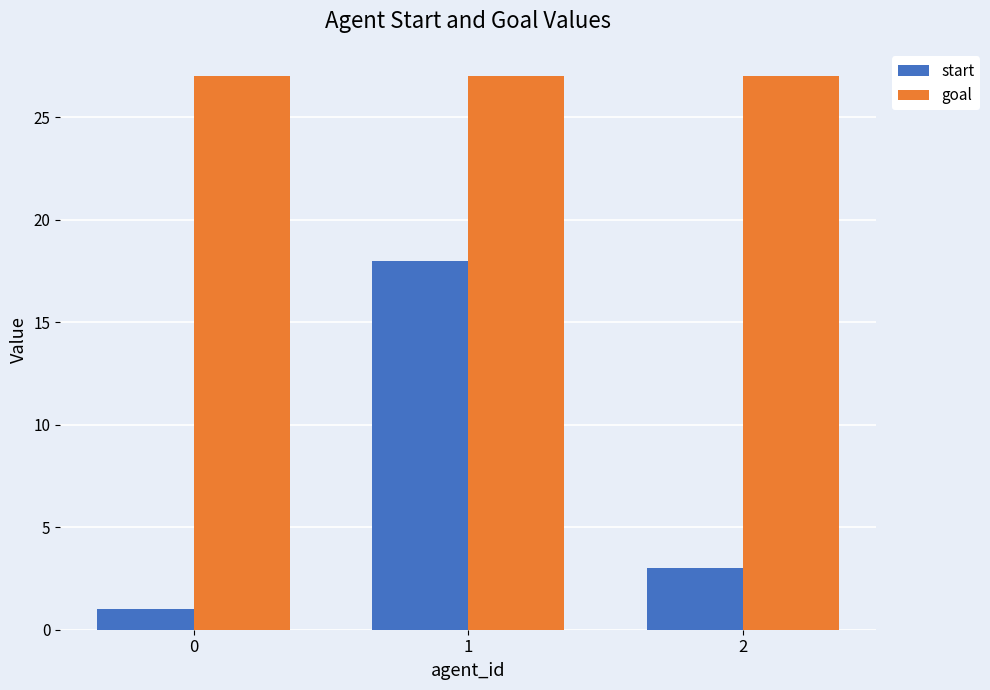

True or false: goal has a value of 27 at 2.

True